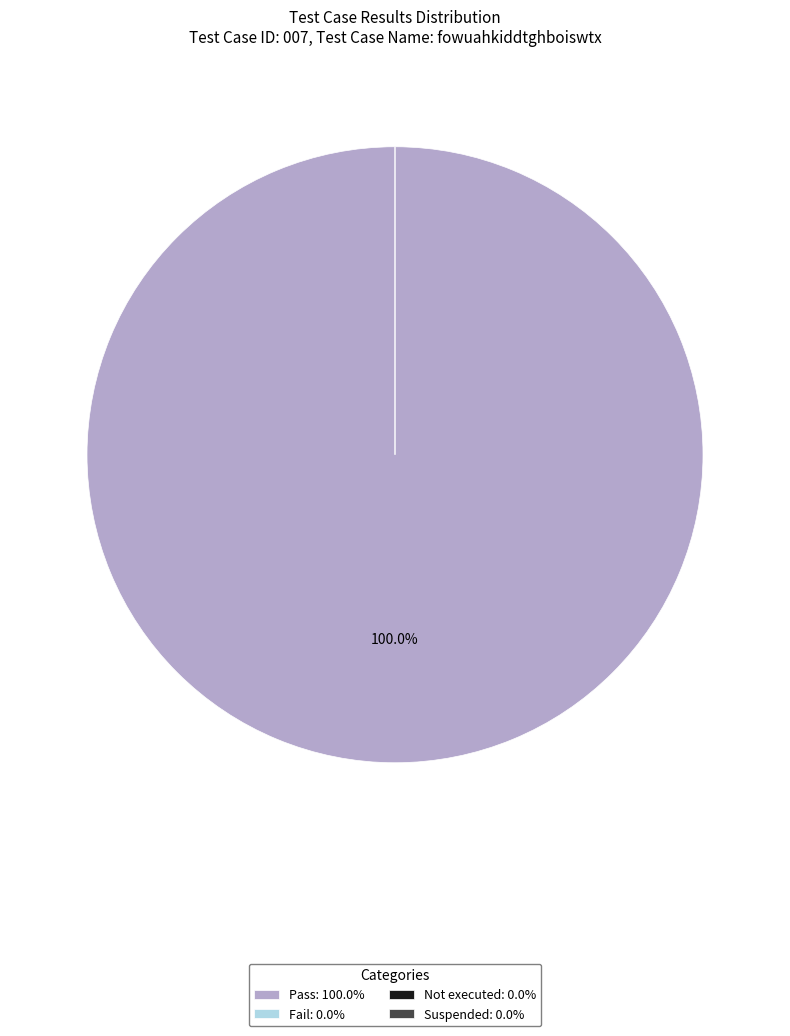

Count the number of slices in the pie.

4